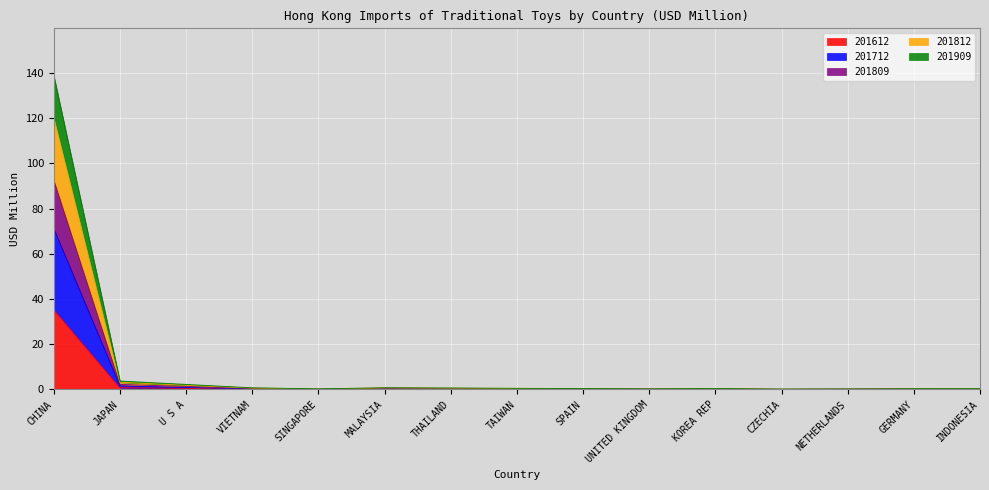

Which has a higher value, SPAIN or JAPAN?

JAPAN